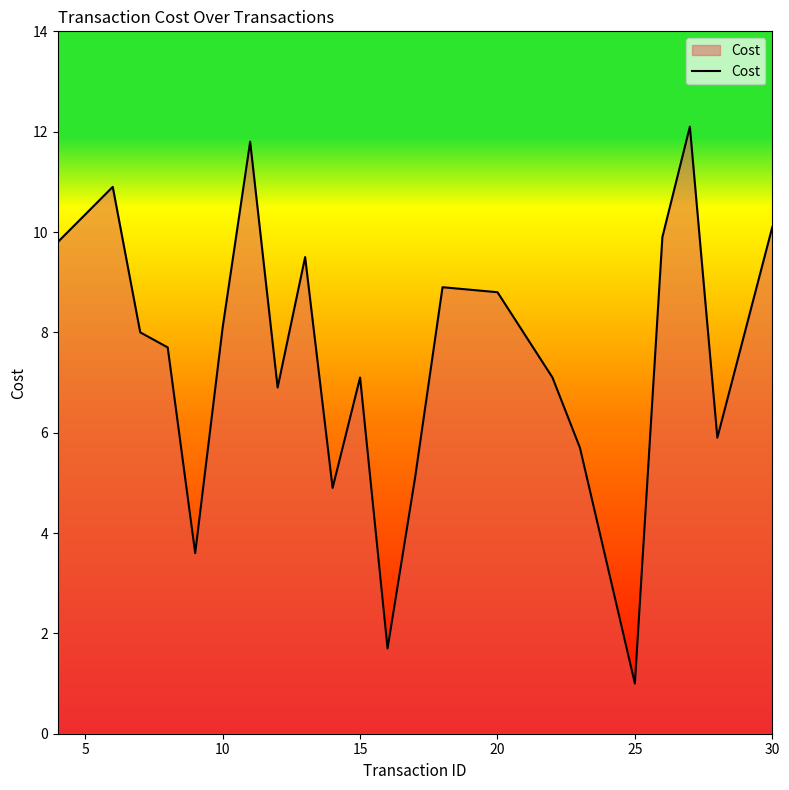

What is the difference between the maximum and minimum values?

11.1